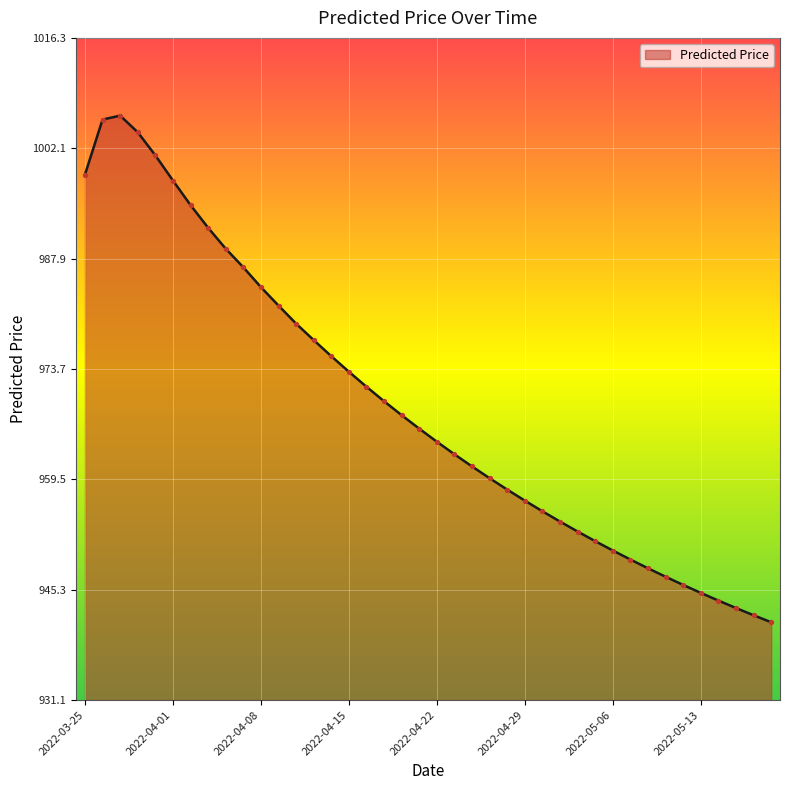

What is the smallest value displayed?

941.1